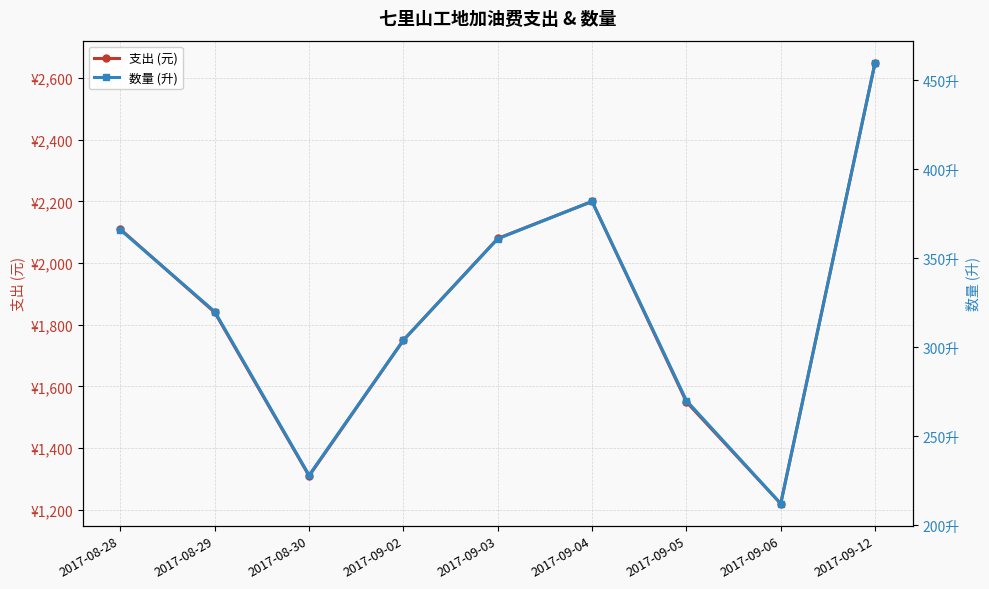

How many interior local peaks does the 支出 (元) series have?

1